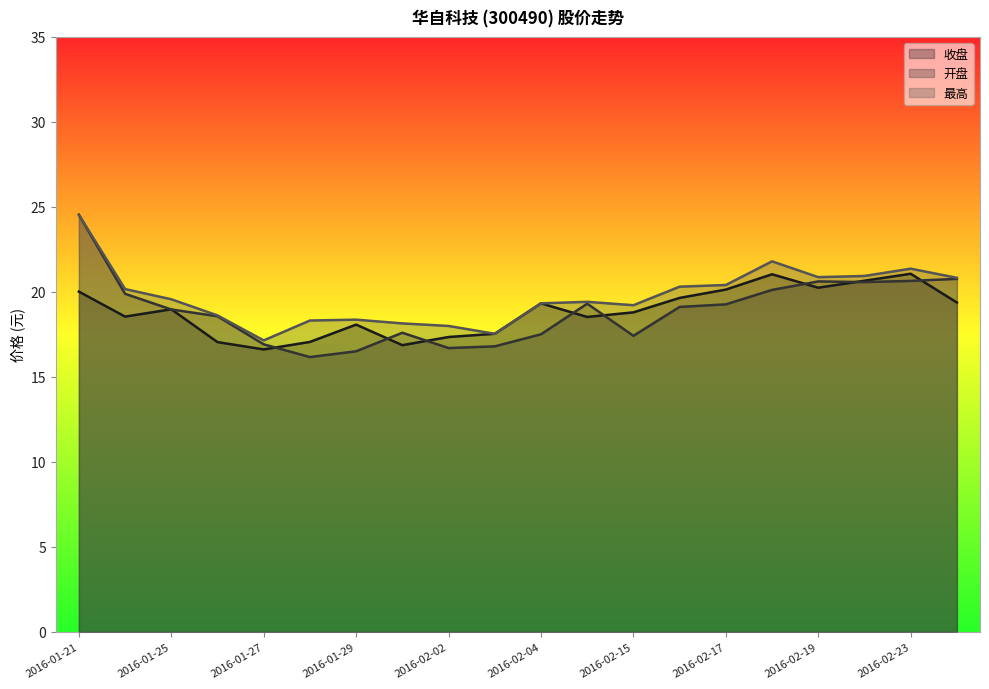

Reading left to right, extract all data points from this chart.

收盘: 2016-01-21=20.0	2016-01-22=18.6	2016-01-25=19.0	2016-01-26=17.1	2016-01-27=16.6	2016-01-28=17.1	2016-01-29=18.1	2016-02-01=16.9	2016-02-02=17.4	2016-02-03=17.5	2016-02-04=19.3	2016-02-05=18.5	2016-02-15=18.8	2016-02-16=19.6	2016-02-17=20.1	2016-02-18=21.0	2016-02-19=20.2	2016-02-22=20.7	2016-02-23=21.1	2016-02-24=19.4
开盘: 2016-01-21=24.5	2016-01-22=19.9	2016-01-25=19.0	2016-01-26=18.6	2016-01-27=16.9	2016-01-28=16.2	2016-01-29=16.5	2016-02-01=17.6	2016-02-02=16.7	2016-02-03=16.8	2016-02-04=17.5	2016-02-05=19.3	2016-02-15=17.4	2016-02-16=19.1	2016-02-17=19.3	2016-02-18=20.1	2016-02-19=20.6	2016-02-22=20.6	2016-02-23=20.6	2016-02-24=20.8
最高: 2016-01-21=24.5	2016-01-22=20.2	2016-01-25=19.6	2016-01-26=18.6	2016-01-27=17.1	2016-01-28=18.3	2016-01-29=18.4	2016-02-01=18.1	2016-02-02=18.0	2016-02-03=17.5	2016-02-04=19.3	2016-02-05=19.4	2016-02-15=19.2	2016-02-16=20.3	2016-02-17=20.4	2016-02-18=21.8	2016-02-19=20.9	2016-02-22=20.9	2016-02-23=21.4	2016-02-24=20.8